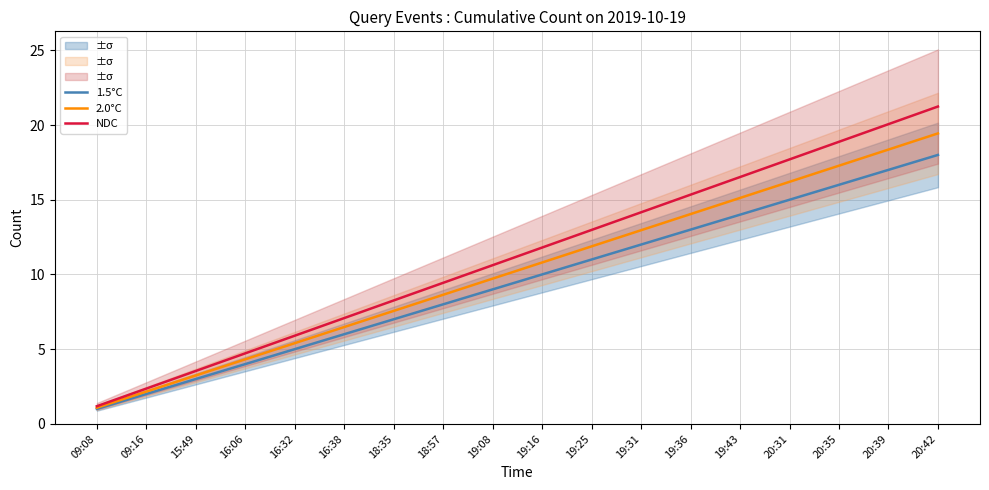

List the series in order of their overall mean, highest first.

NDC, 2.0°C, 1.5°C